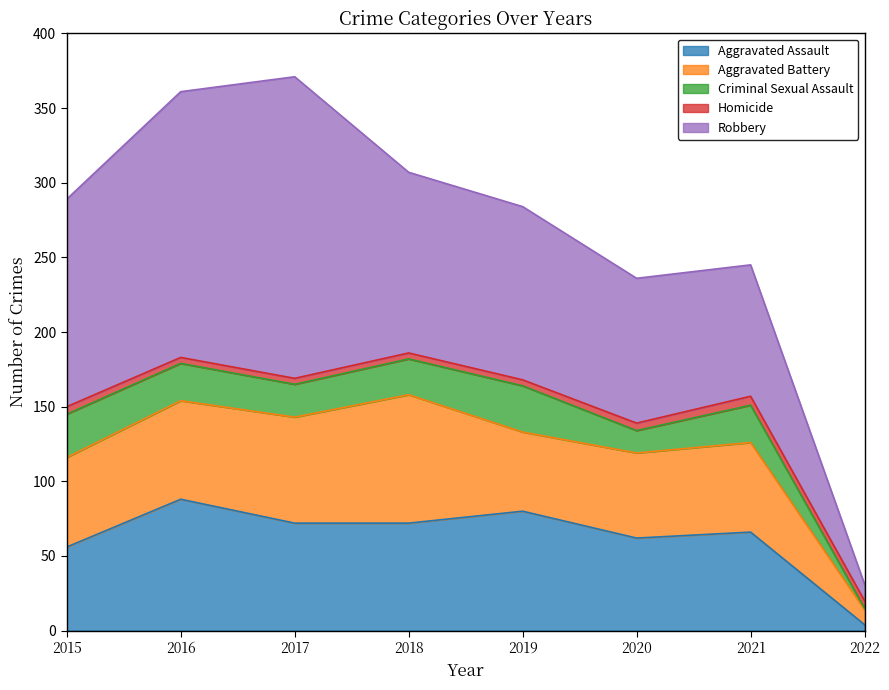

Rank the series by their maximum value, from lowest to highest.

Homicide, Criminal Sexual Assault, Aggravated Battery, Aggravated Assault, Robbery